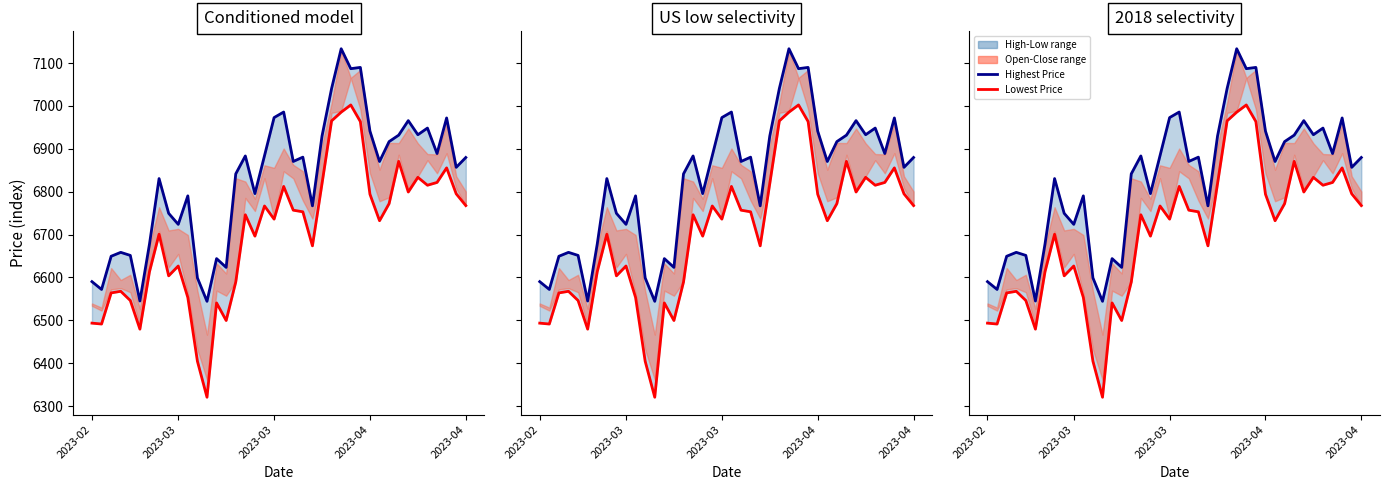

Read the Highest Price value at 23.

6767.1